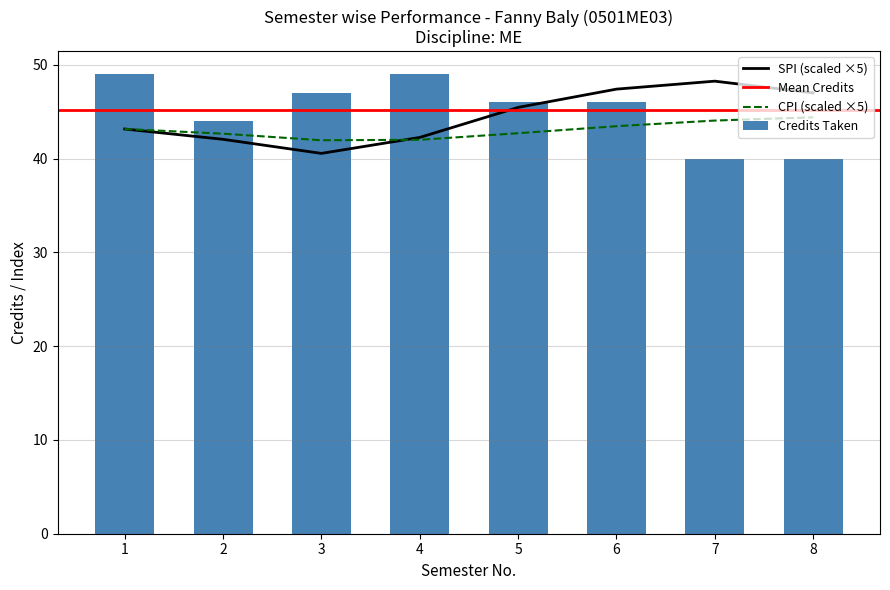

At which label is CPI closest to 43?

1